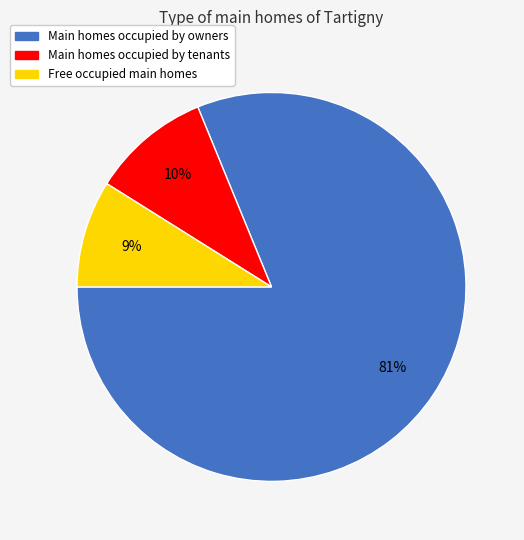

Is there any slice that represents more than half of the pie?

Yes